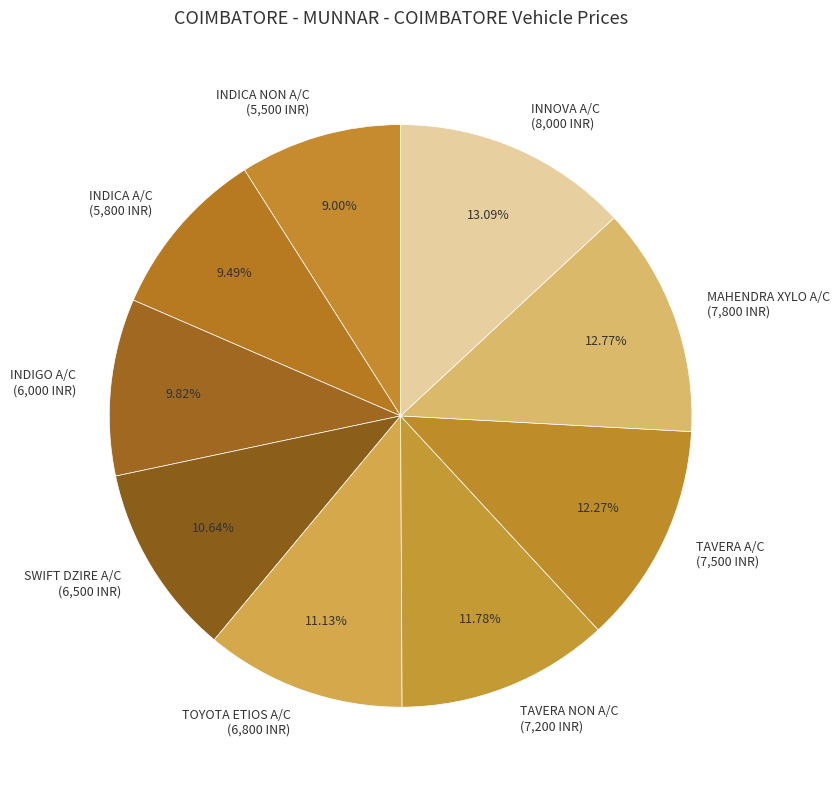

To the nearest percent, what percentage of the pie is TAVERA A/C?

12%